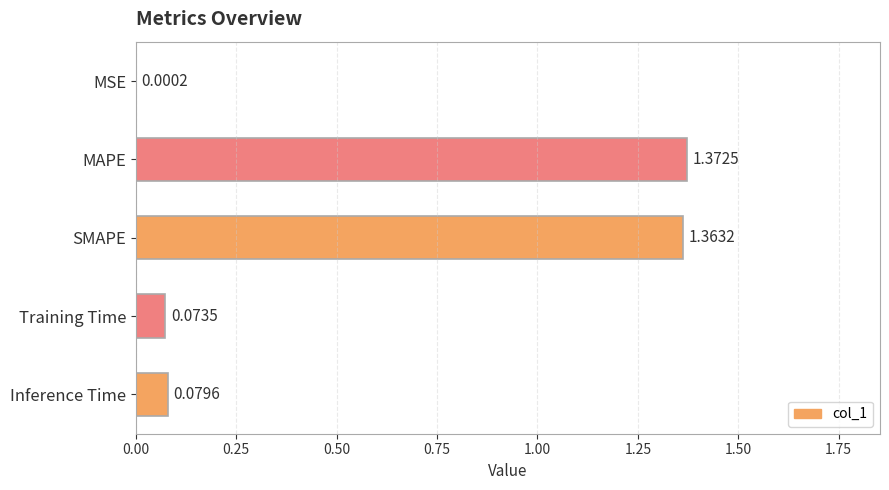

Which category has the highest value across all series?

MAPE